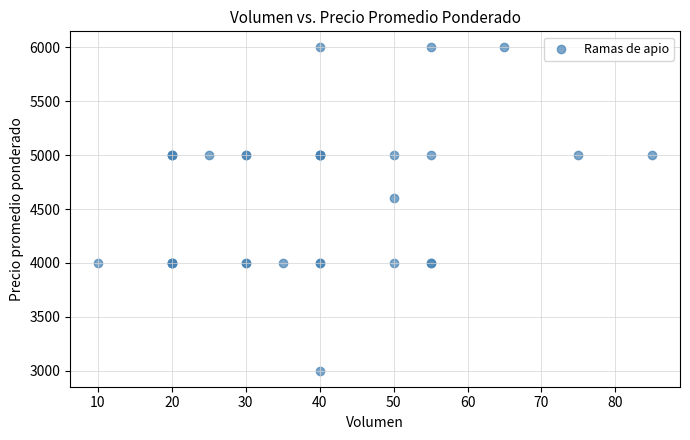

What Y value in the scatter plot is closest to 4500?

4600